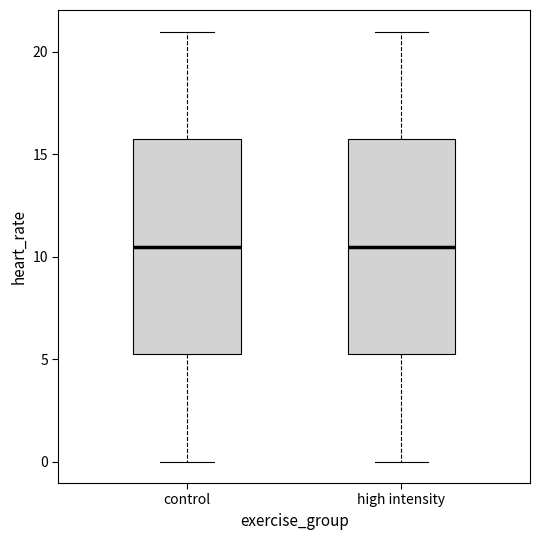

Where is the upper edge of the box for high intensity on the y-axis? The values are not printed on the chart, so give them approximately, as read against the axis.

16.0